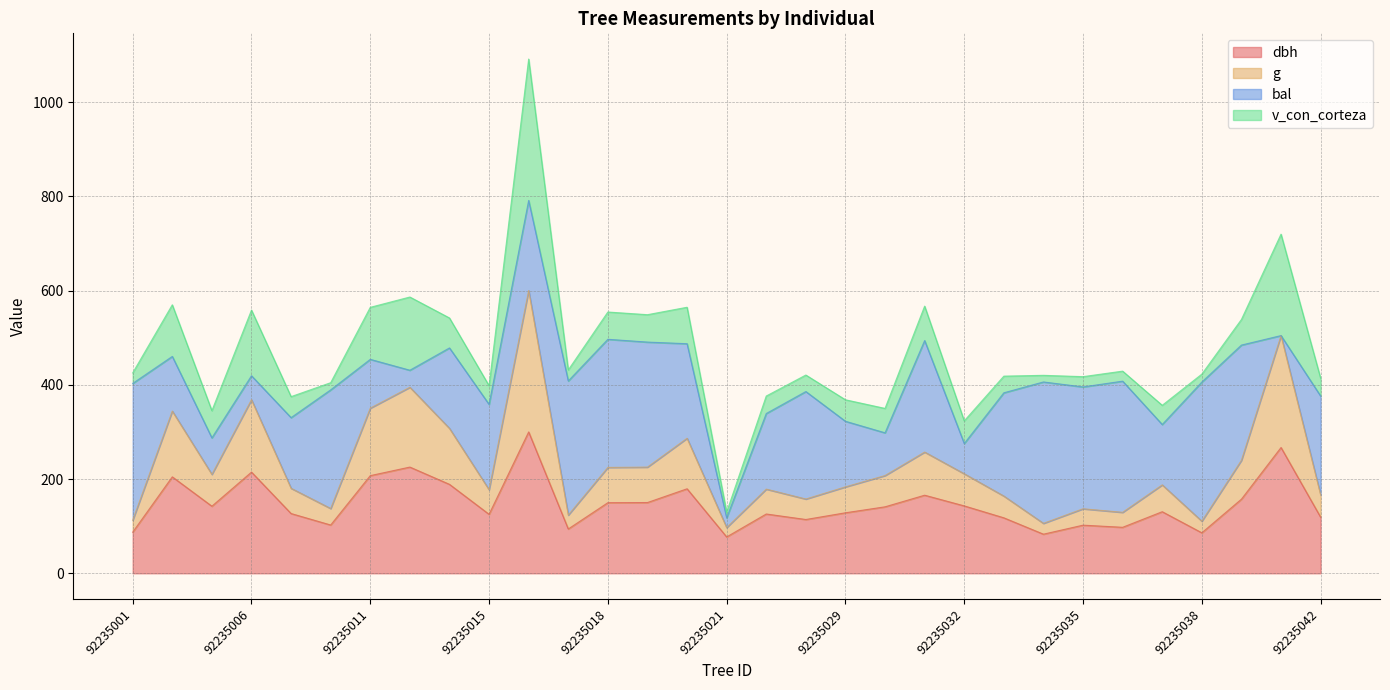

True or false: dbh and g cross at least once.

False